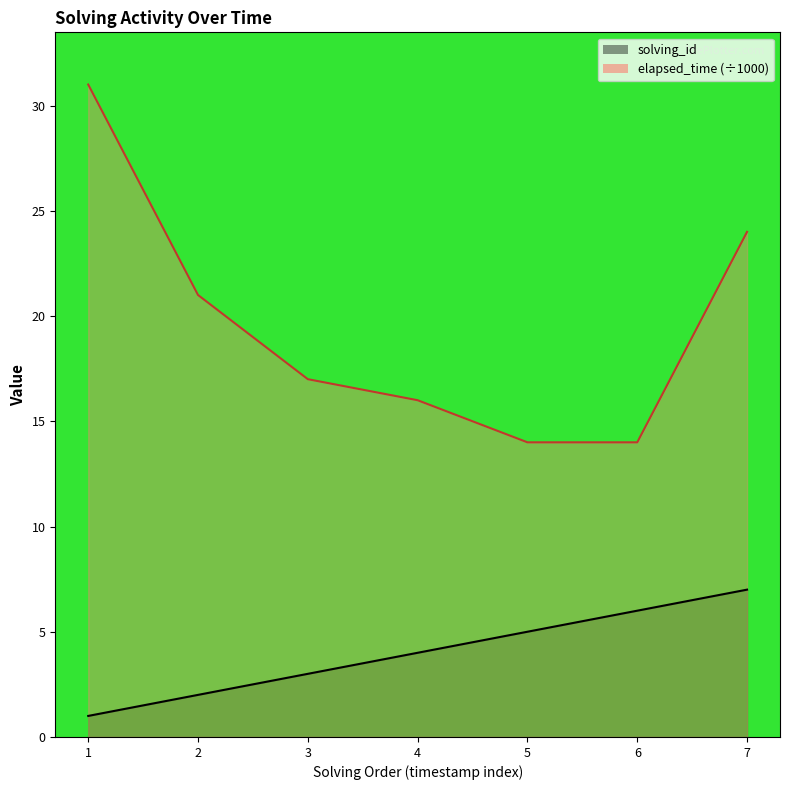

What is the total value across all series at 4?

20